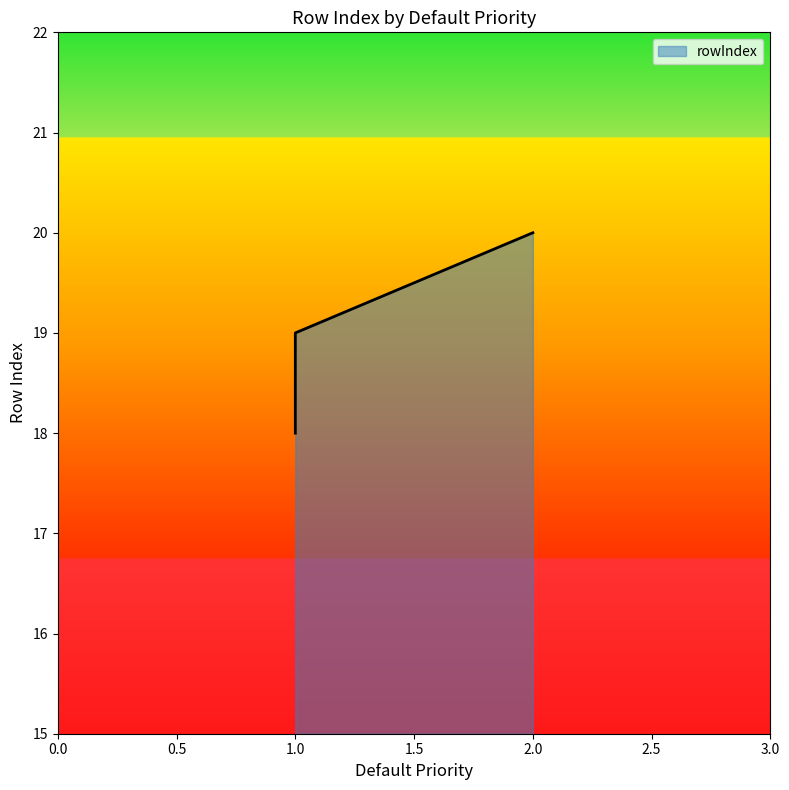

Approximately how many times larger is the value at 1 compared to 1?

1.1